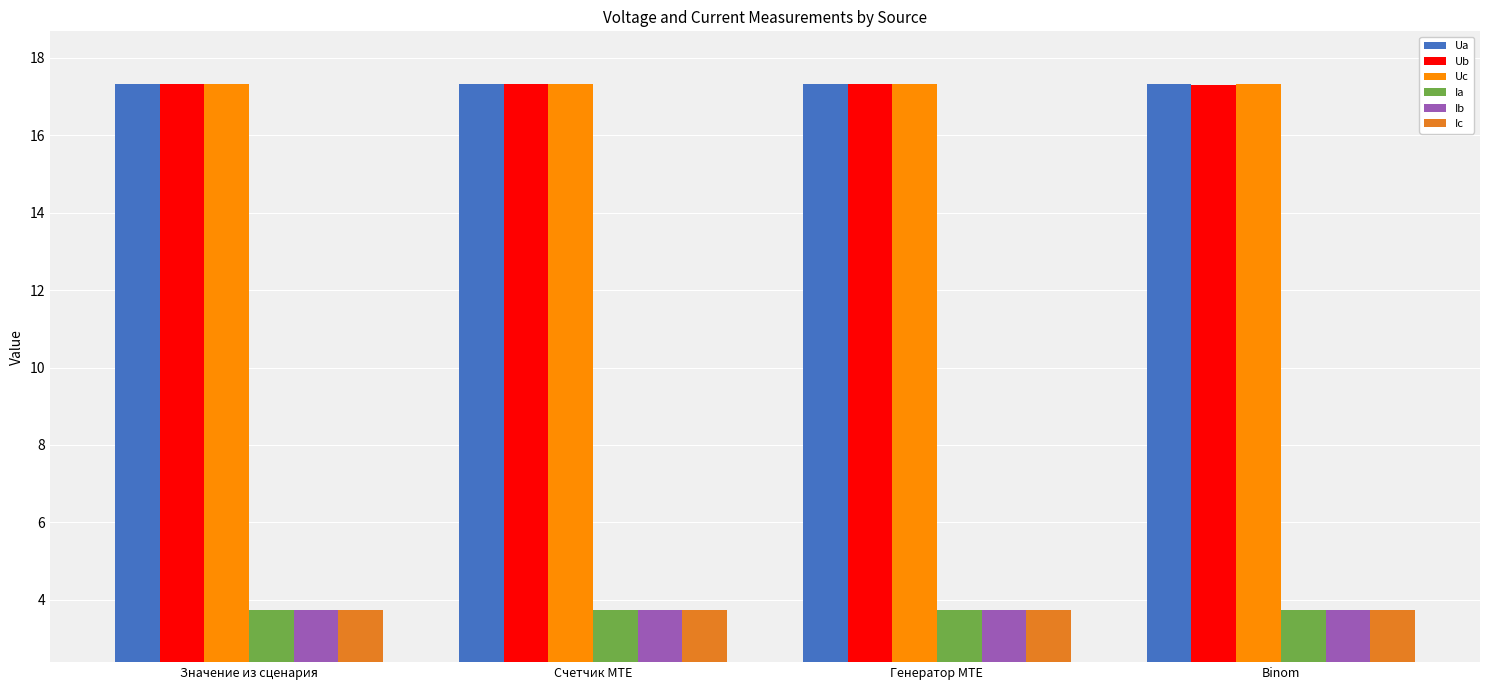

How many bars are there in total?

24